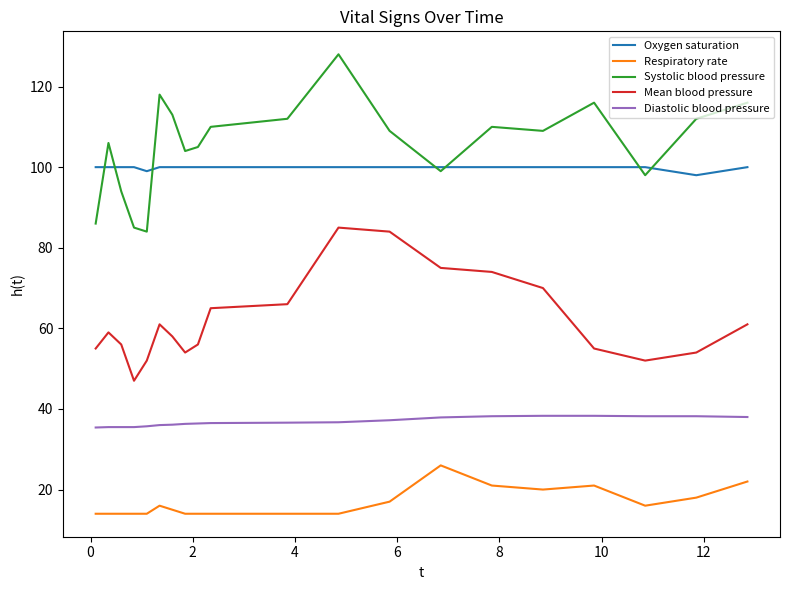

Which series has the widest spread of values?

Systolic blood pressure